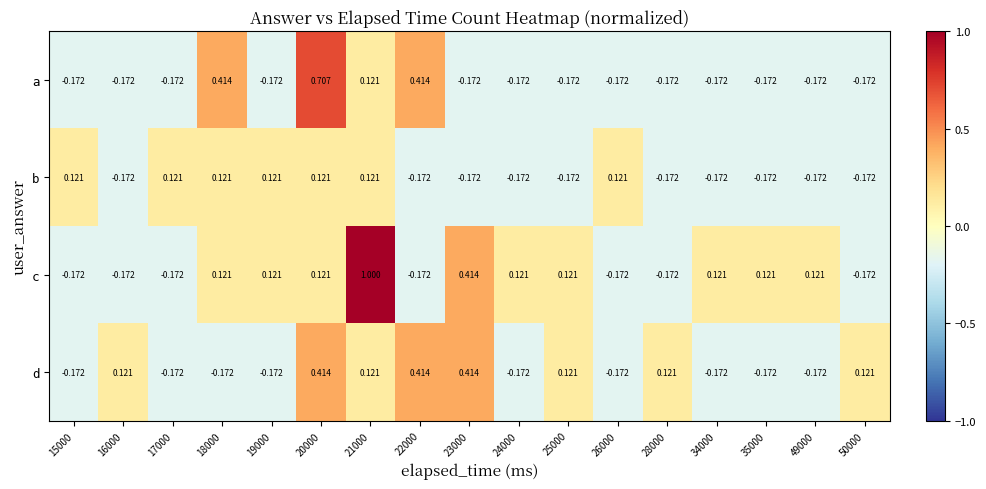

List the series in order of their peak value, lowest first.

b, d, a, c